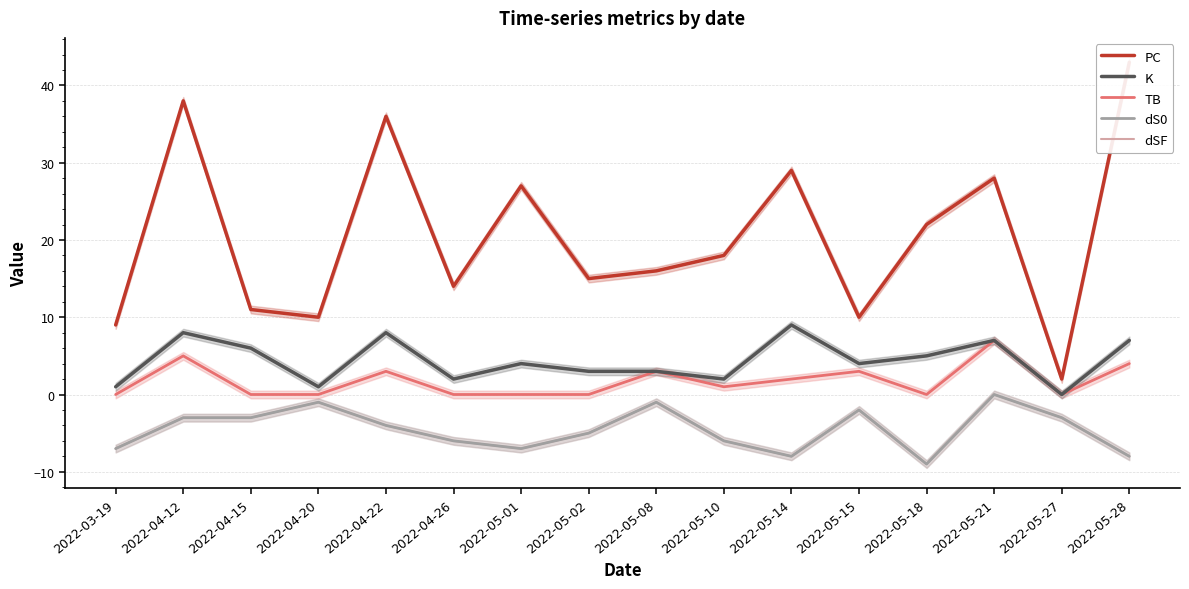

True or false: dS0 and PC cross at least once.

False